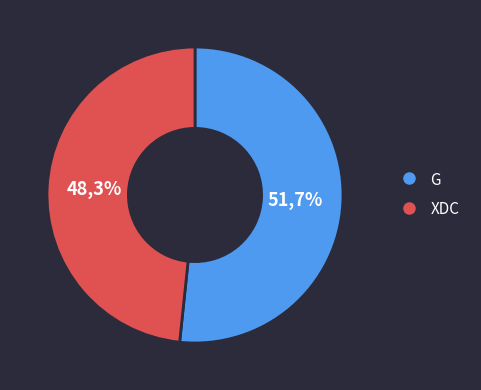

Combined, do XDC and G account for over 50%?

Yes